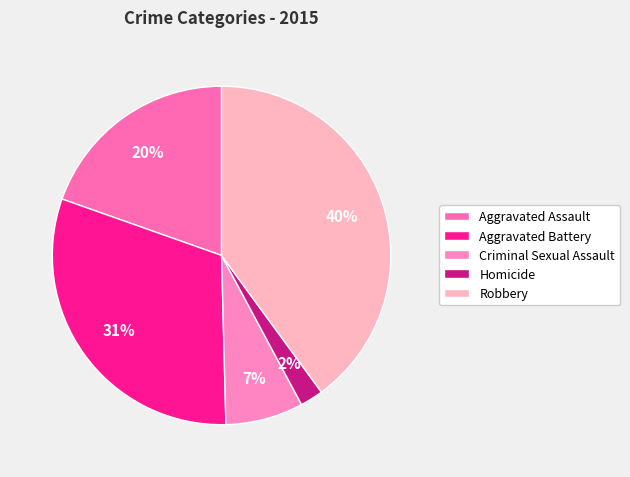

How many slices are in this pie chart?

5